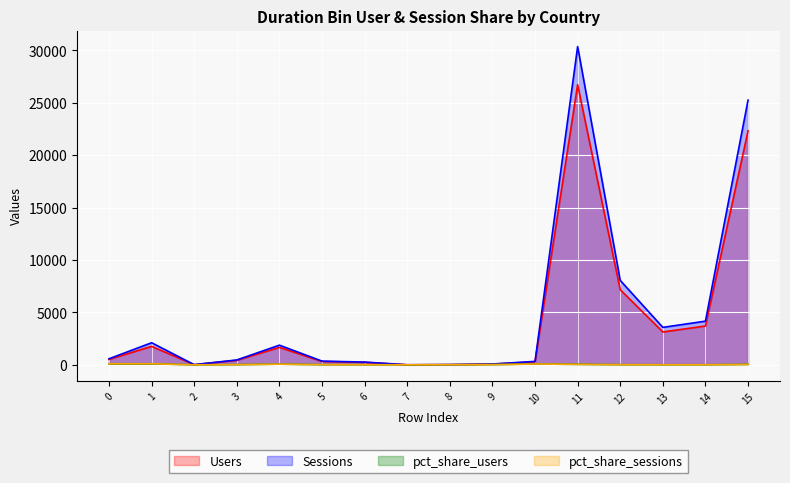

True or false: Sessions has a value of 324.0 at 10.

True